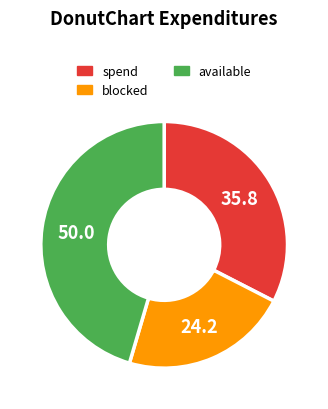

Does any single category account for the majority?

No